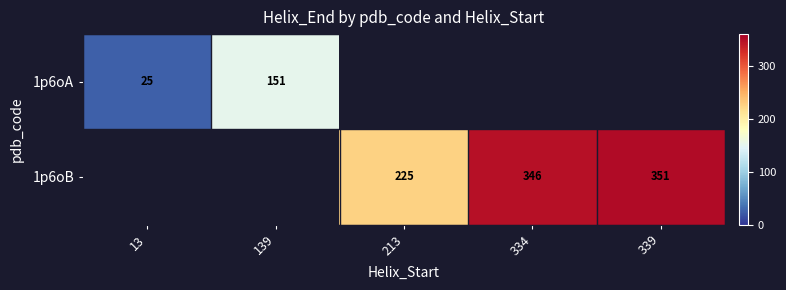

The 1p6oA series shows 151 at 139. True or false?

True